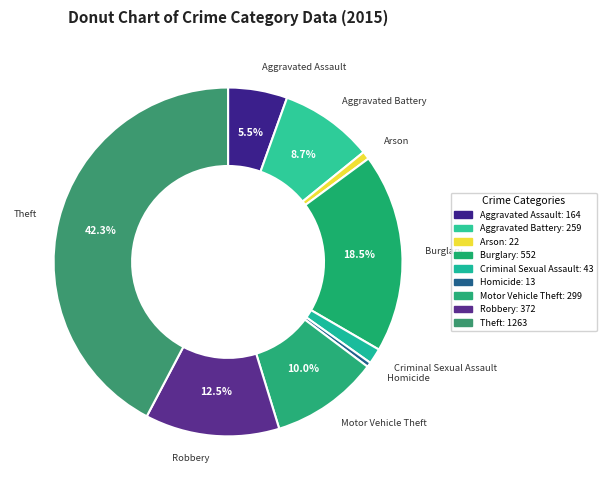

To the nearest percent, what is the average slice percentage?

11%